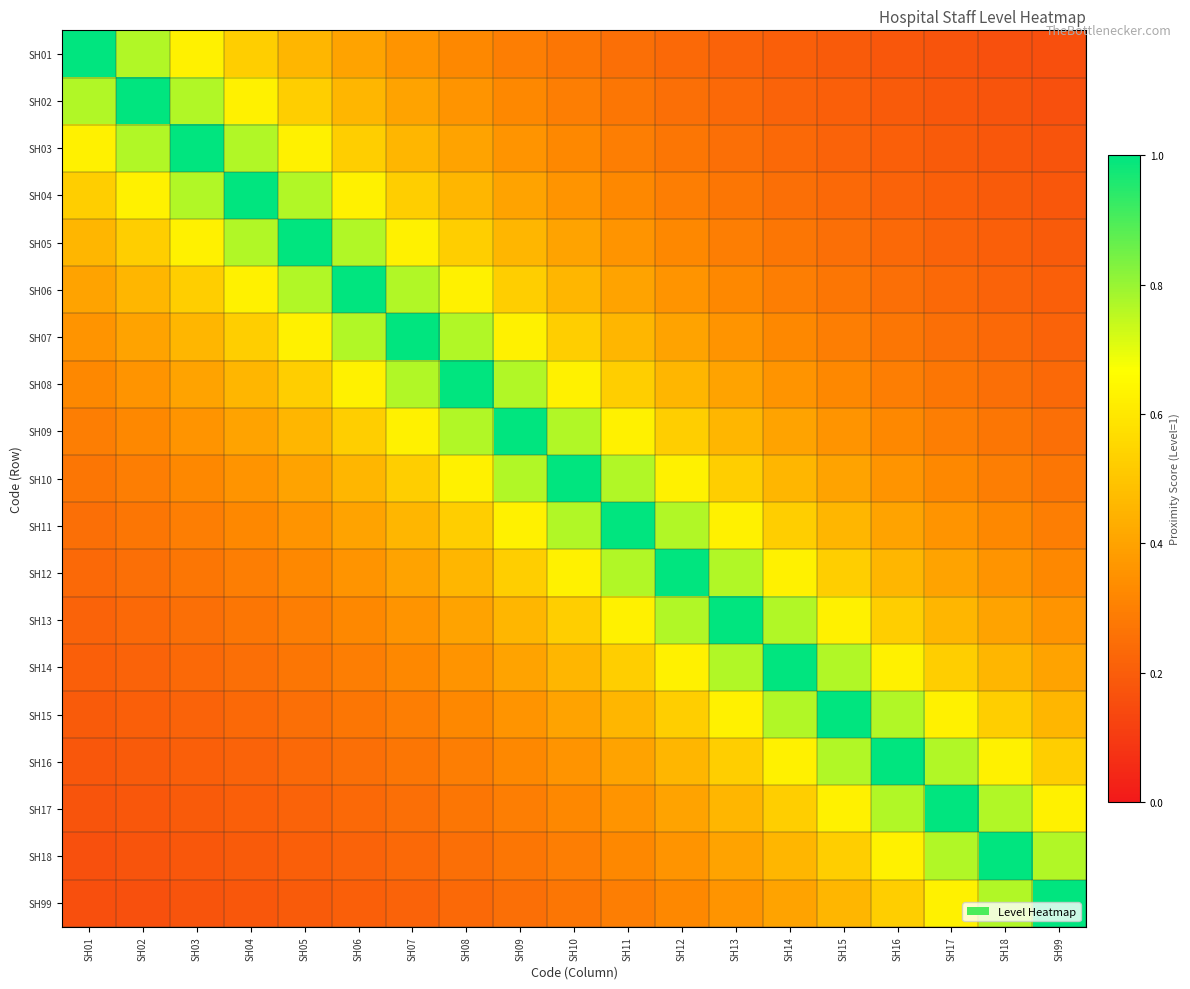

At which category is the sum across all series the highest?

SH10